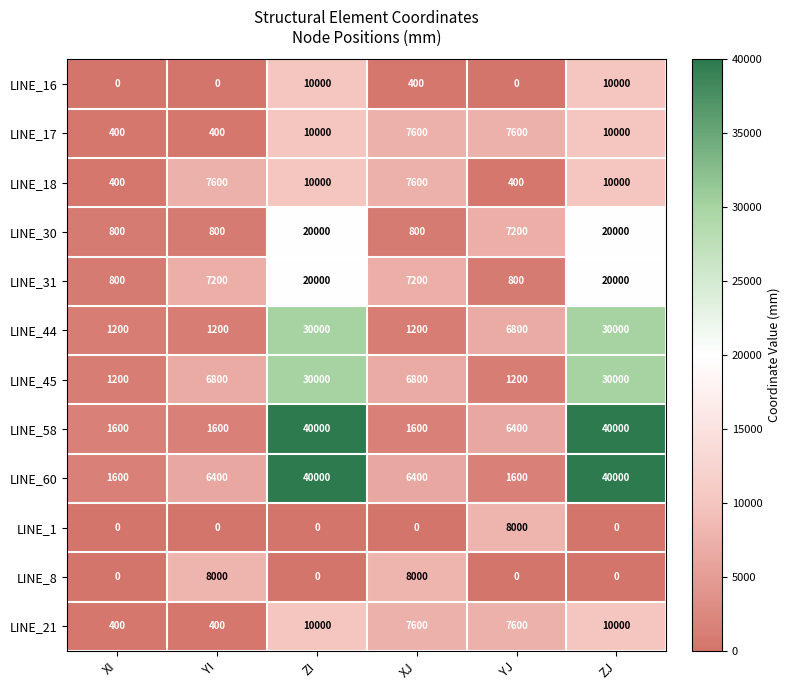

At which label is LINE_44 closest to 15600?

YJ